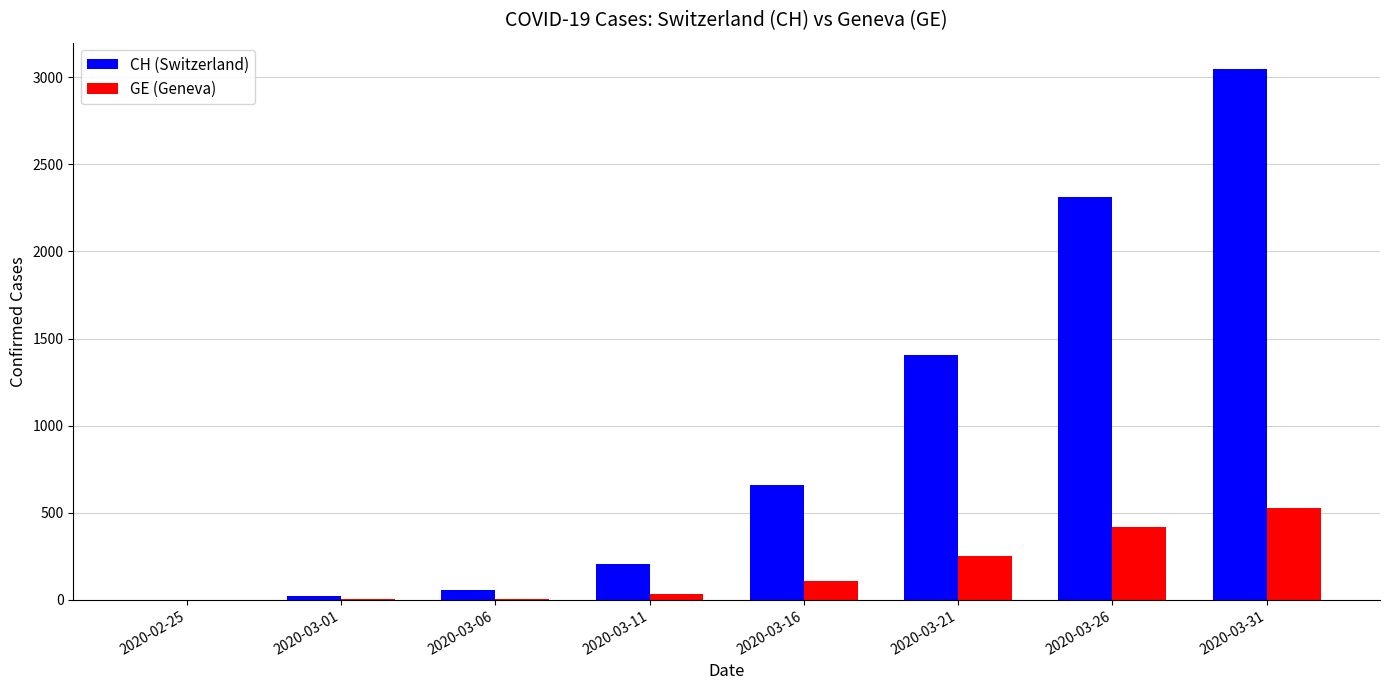

What are all the series names shown in the legend?

CH (Switzerland), GE (Geneva)